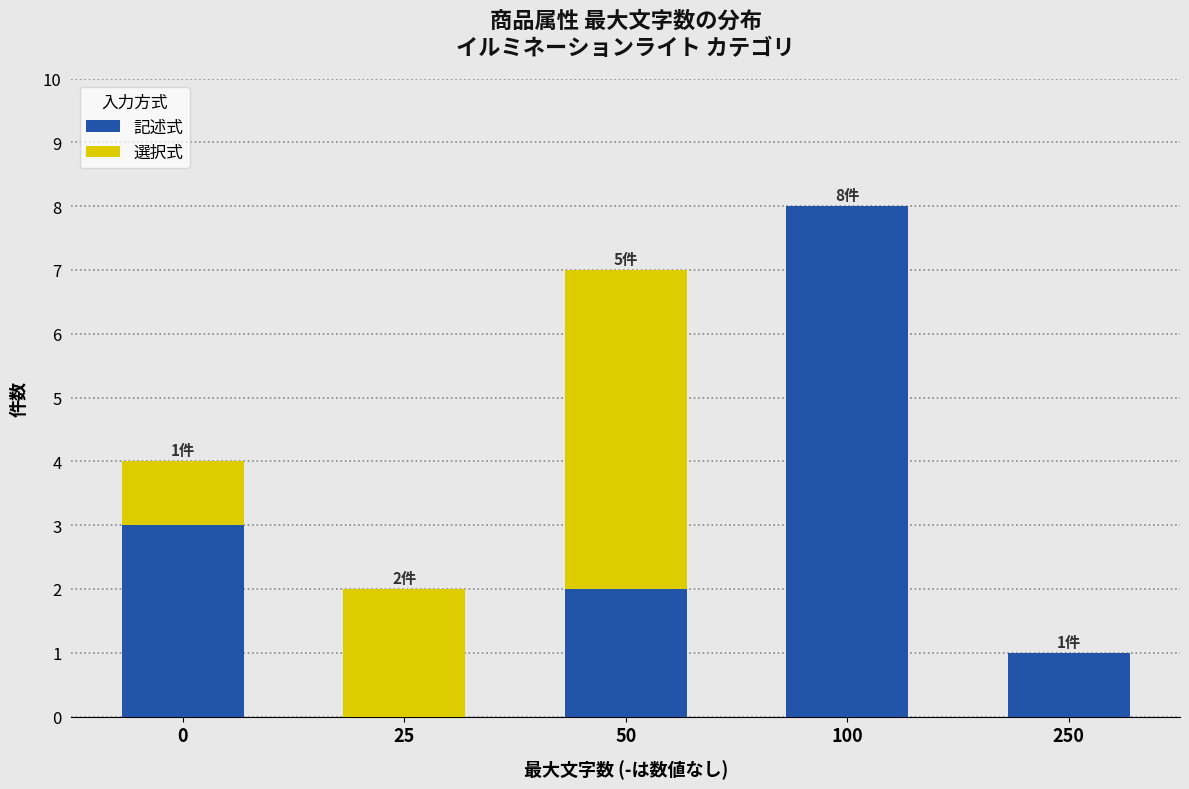

Reading left to right, what are the values for 記述式?

0=3	25=0	50=2	100=8	250=1